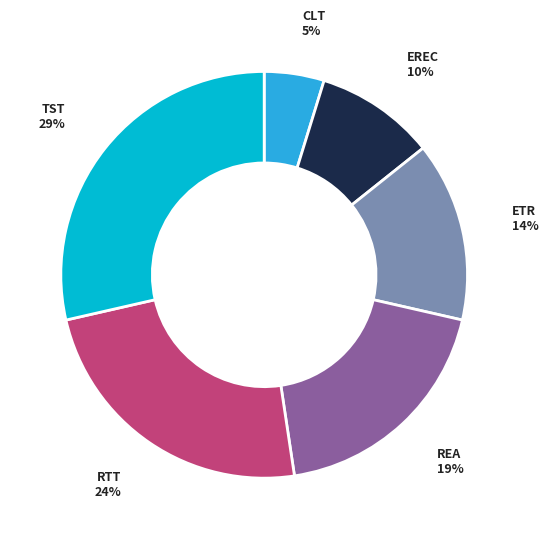

To the nearest percent, what is the difference between the EREC and CLT slice percentages?

5%